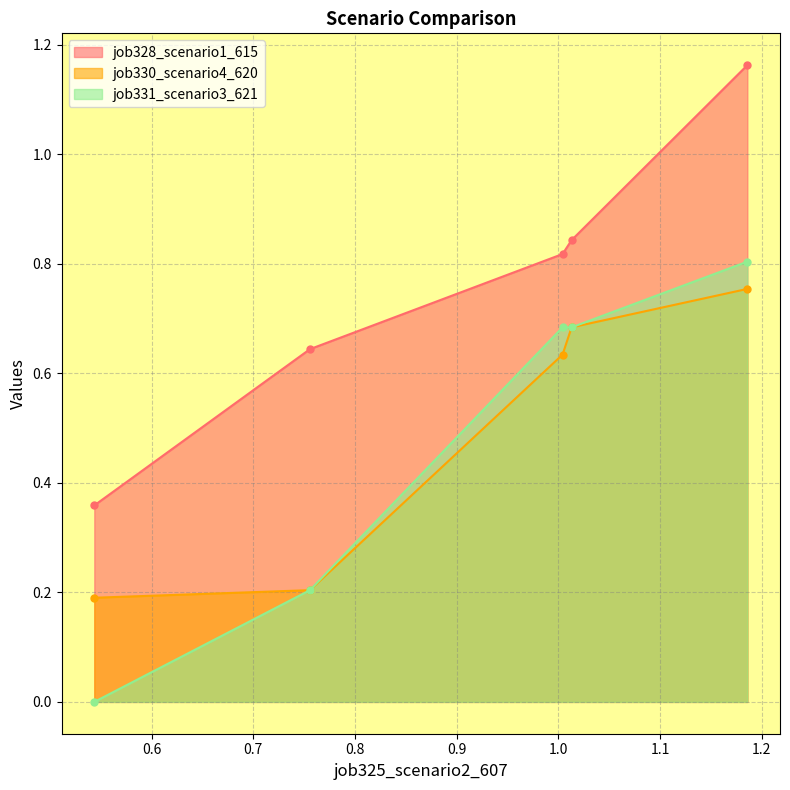

True or false: job331_scenario3_621 has more than 1 interior local peaks.

False